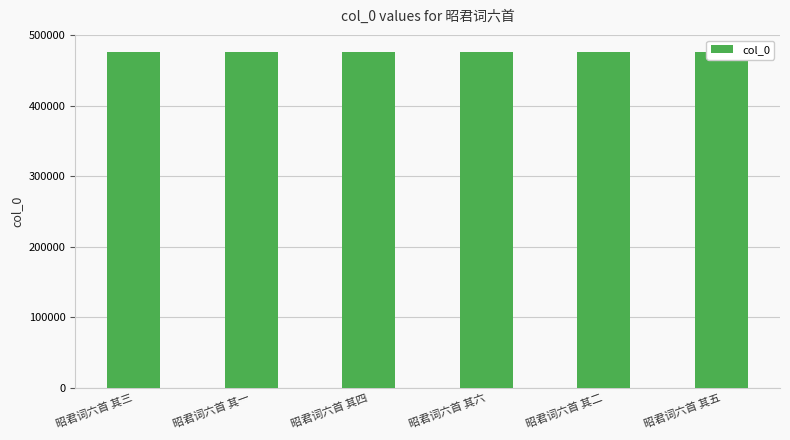

What is the greatest value displayed?

476255